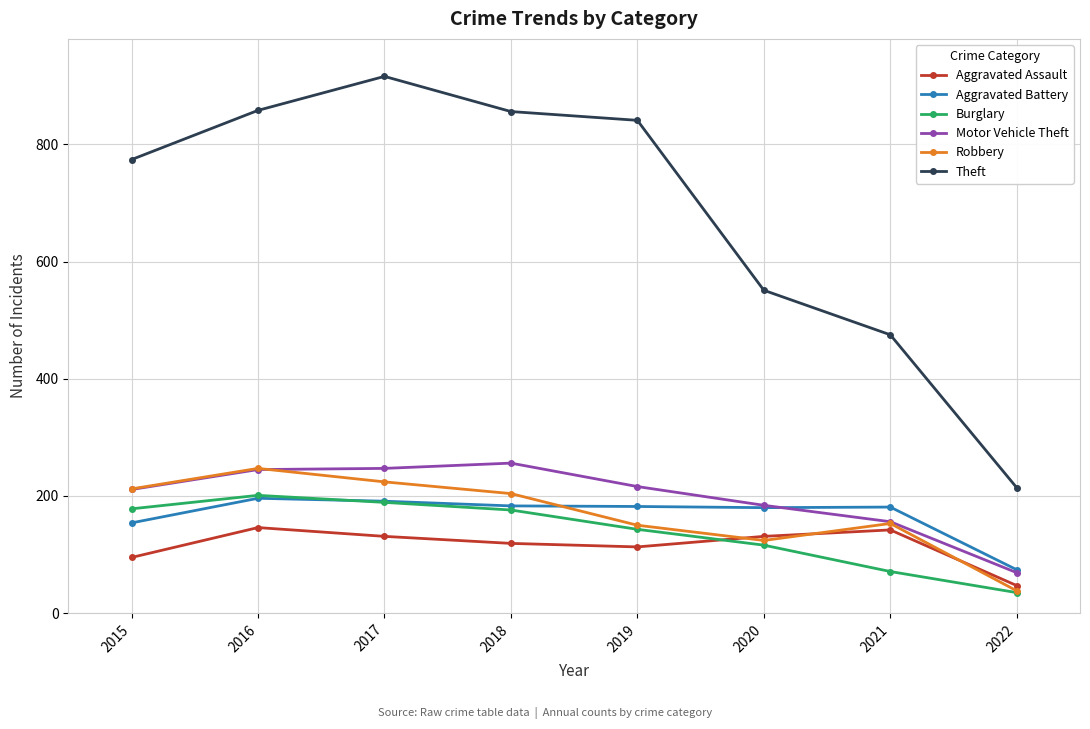

What is the value of the Aggravated Assault point at the 6th from the left?

131